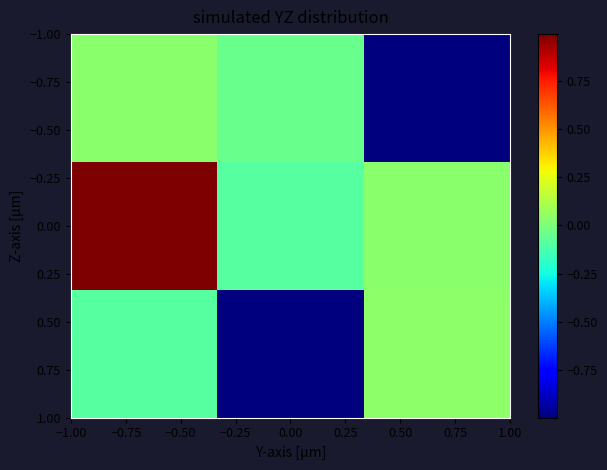

What is the greatest value displayed?

1.0